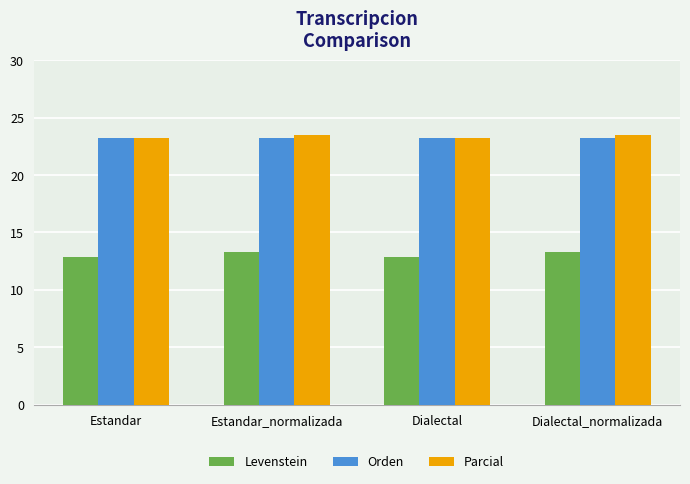

What is the minimum value shown in the chart?

12.9